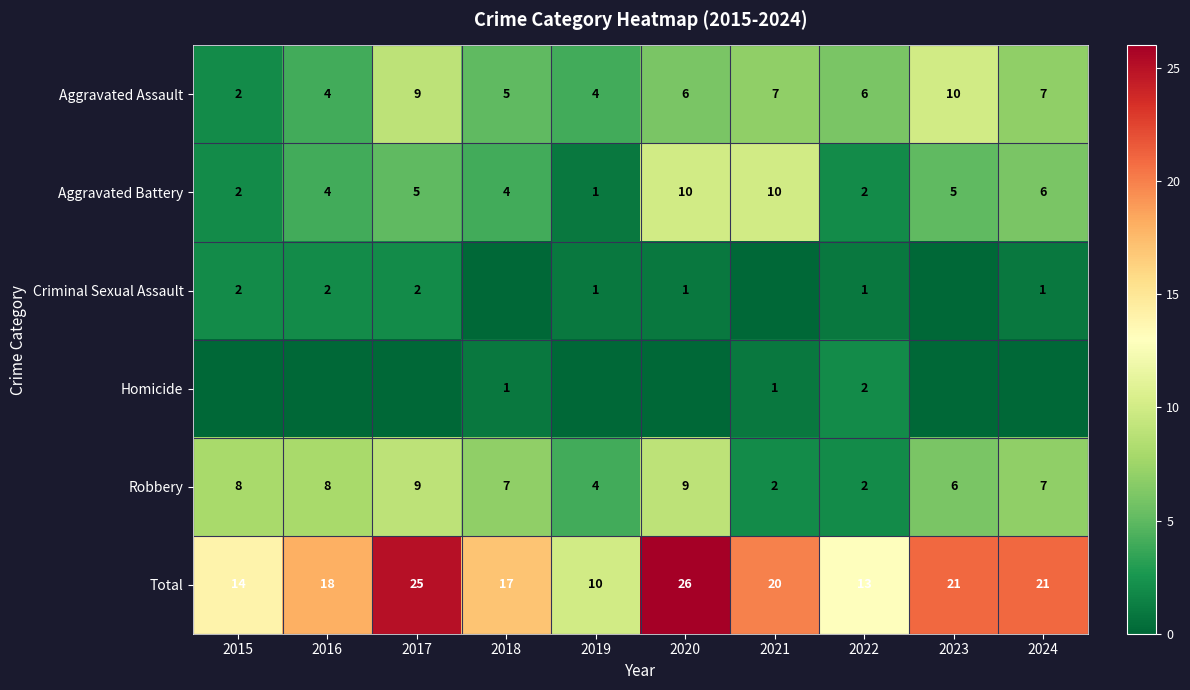

Is the value of Aggravated Assault at 2019 greater than the value of Robbery at 2021?

Yes